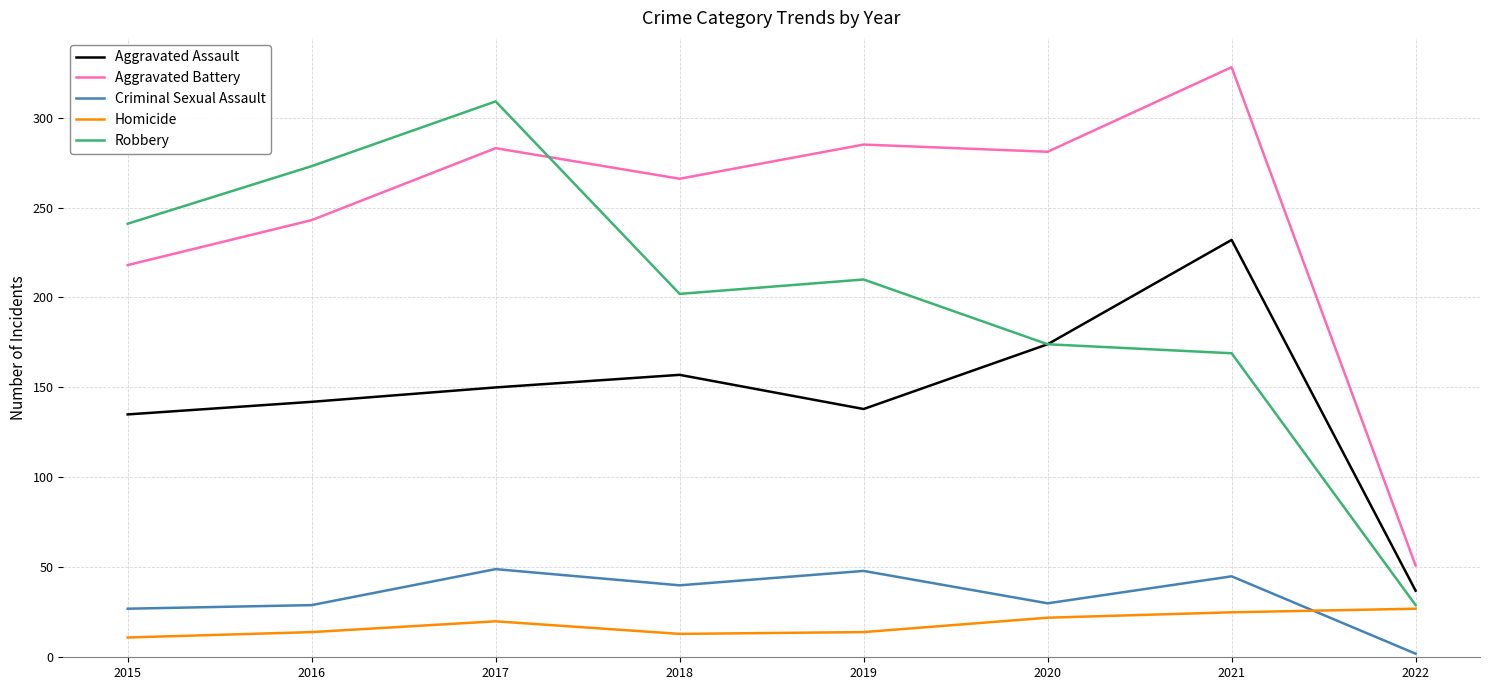

Does the chart display data point markers on the line(s)?

No